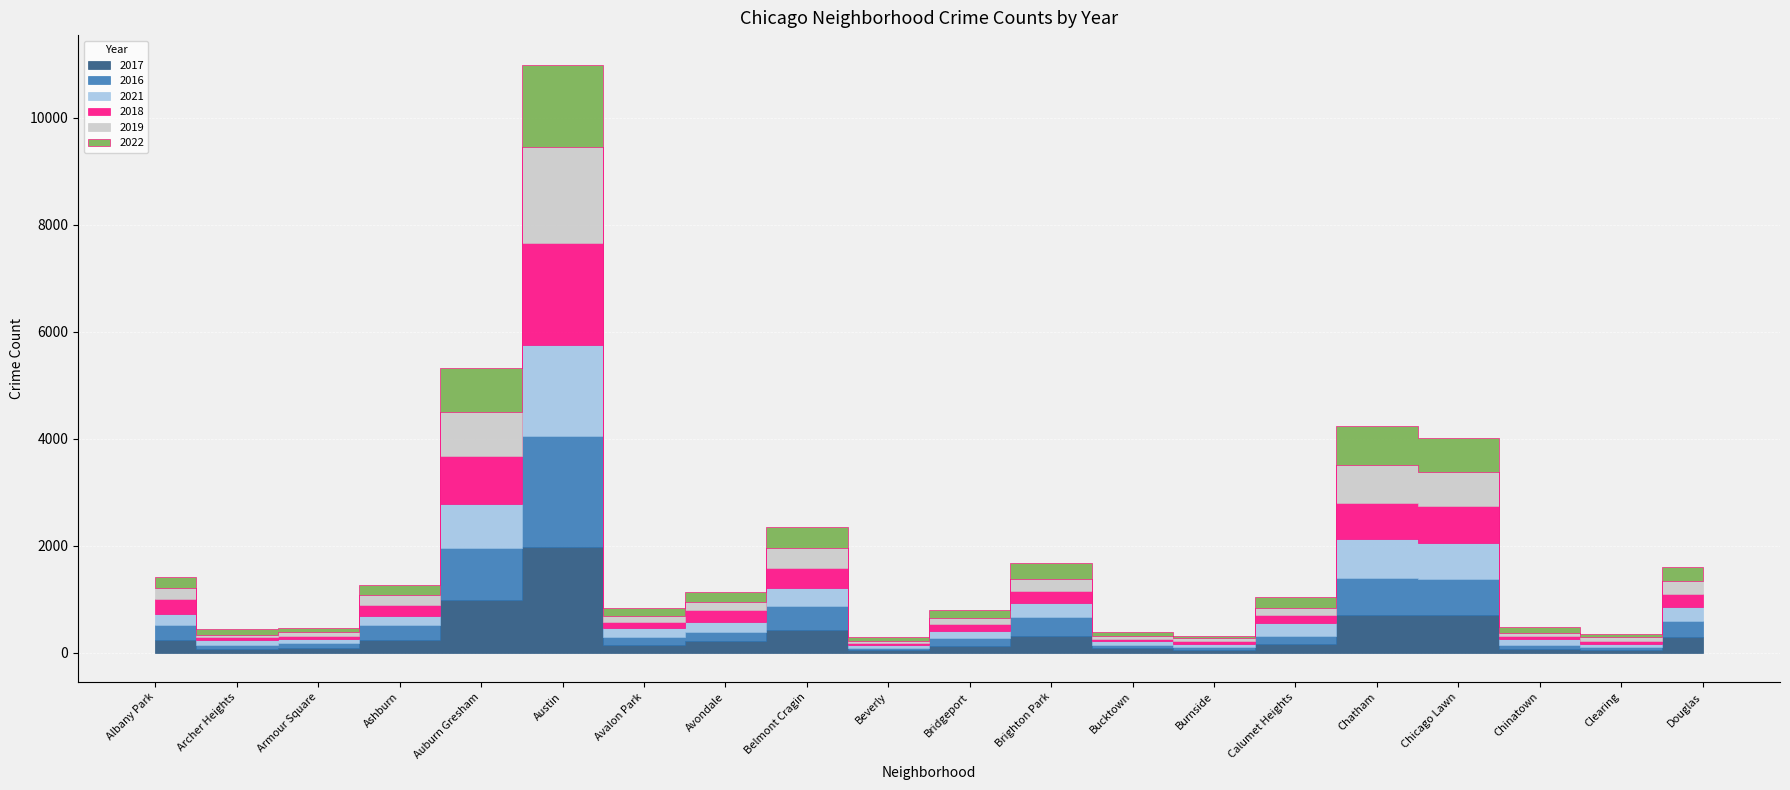

What is the sum of the 2017 values at Ashburn and Archer Heights?

302